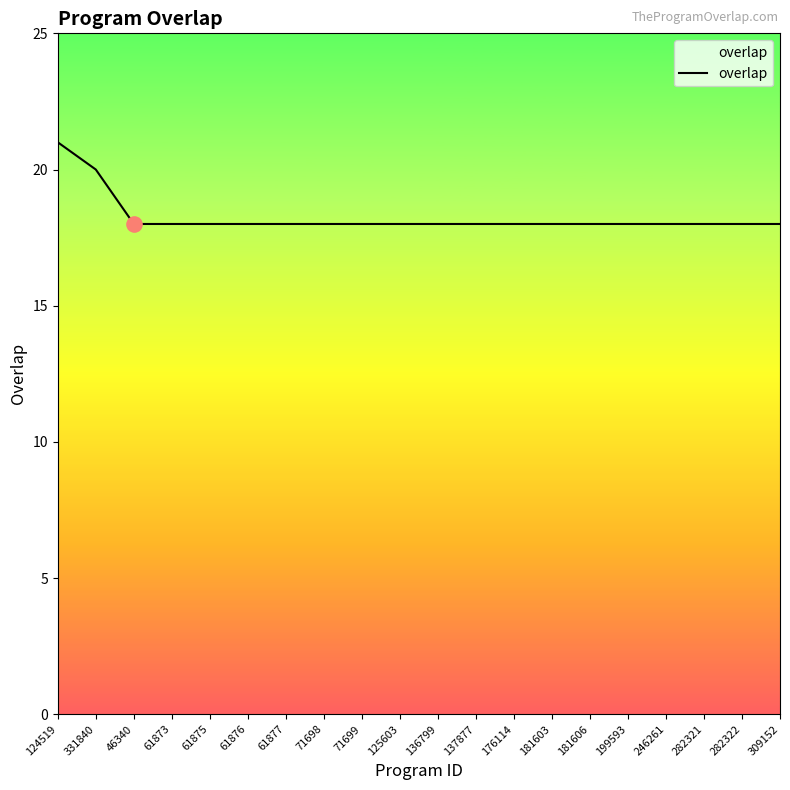

What is the ratio of the value at 246261 to the value at 61877?

1.0